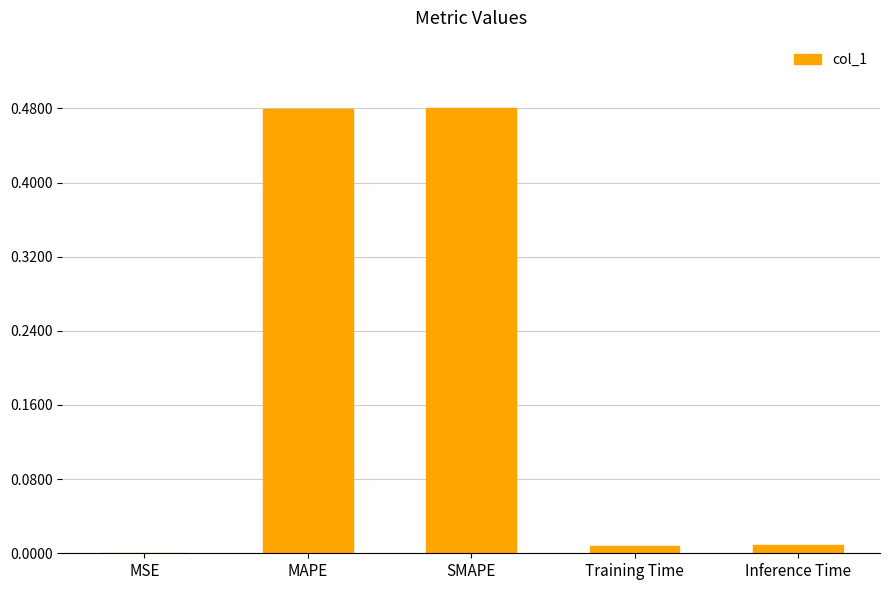

Where is the data nearest to the value 0?

MSE